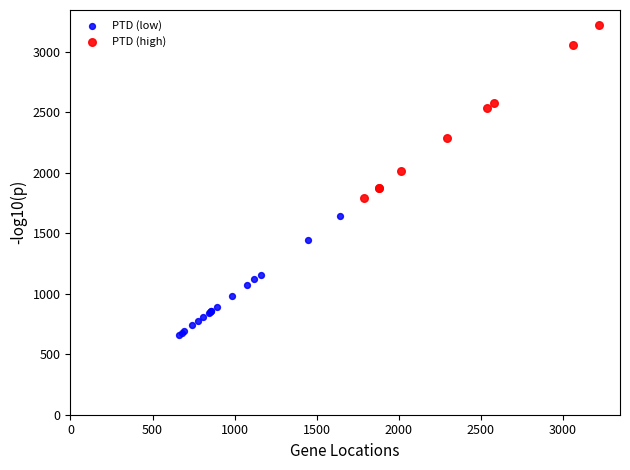

Which series contains the highest Y value?

PTD (high)